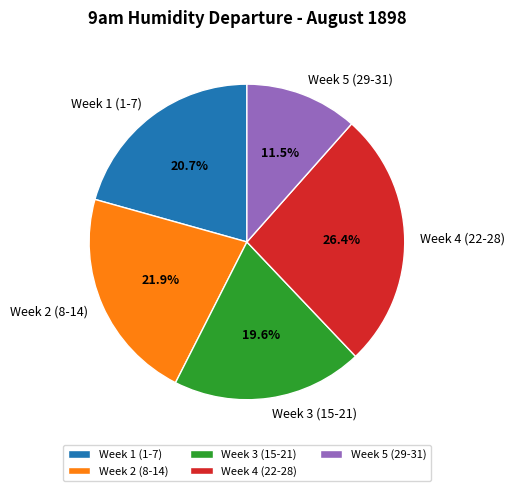

Count the number of slices in the pie.

5